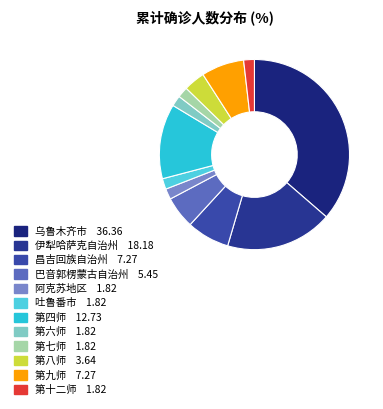

Is it true that 第八师 is 17% of the pie?

False